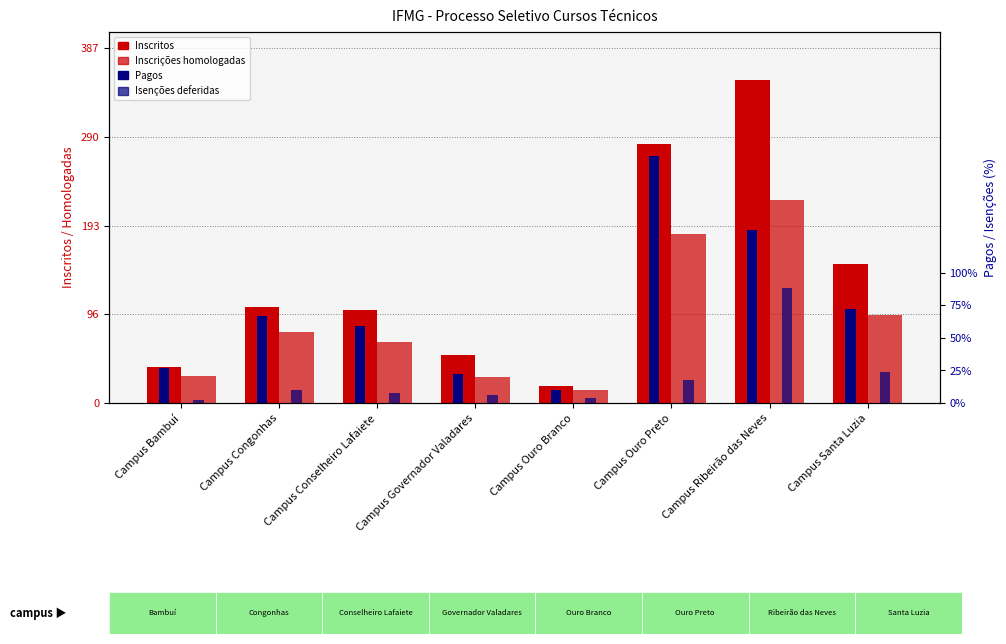

At which label does Isenções deferidas first exceed 10?

Campus Ouro Preto